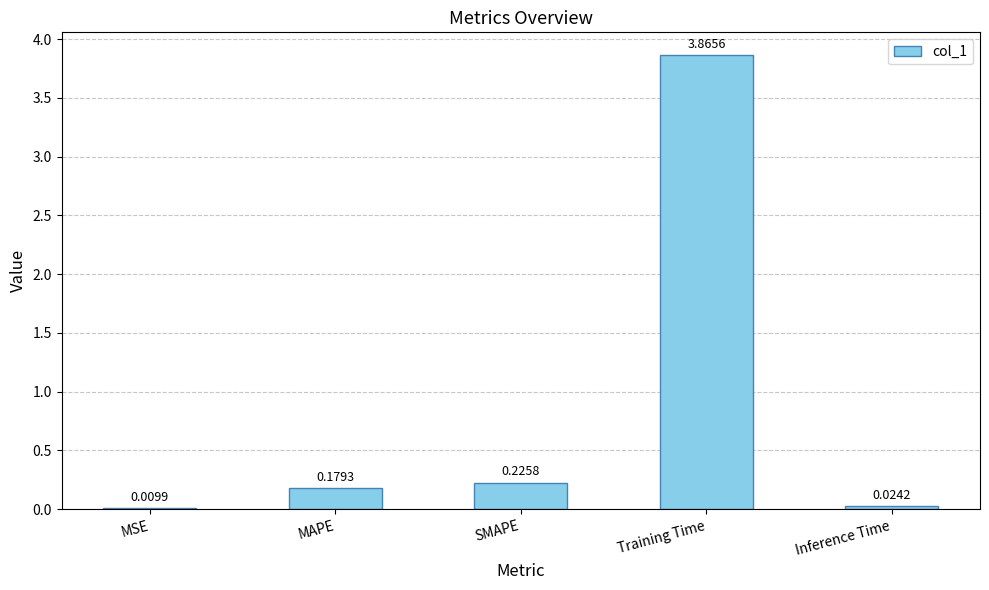

Between MSE and SMAPE, which is larger?

SMAPE